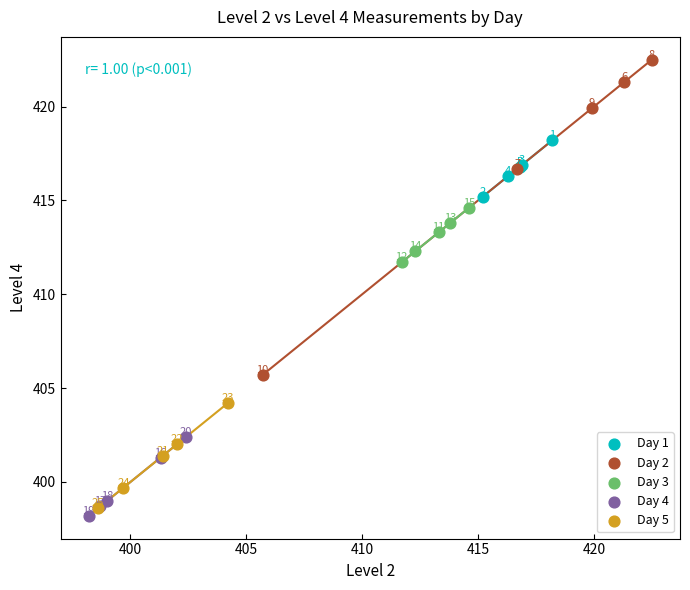

Which series contains the highest Y value?

Day 2